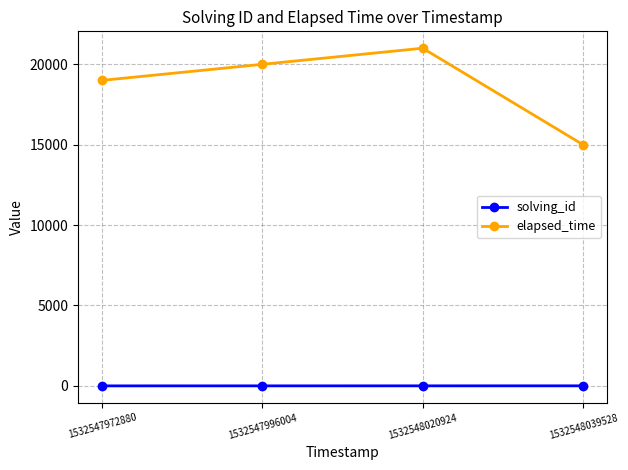

Which label corresponds to the largest value in the chart?

1532548020924